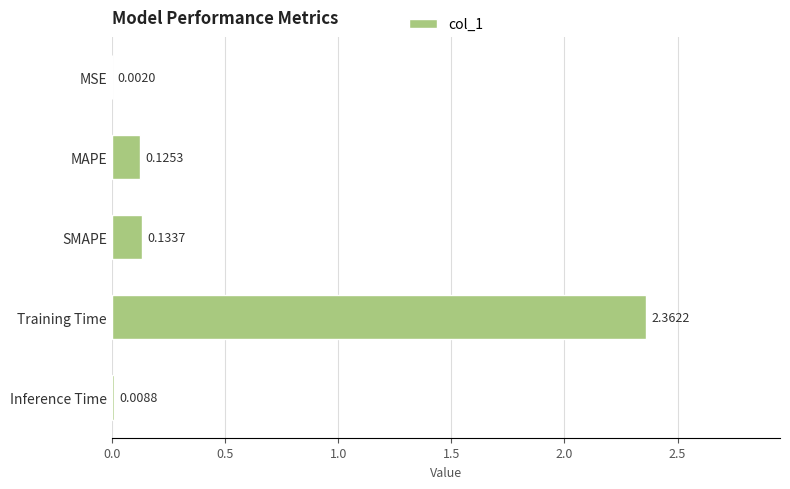

What is the sum of all values?

2.6